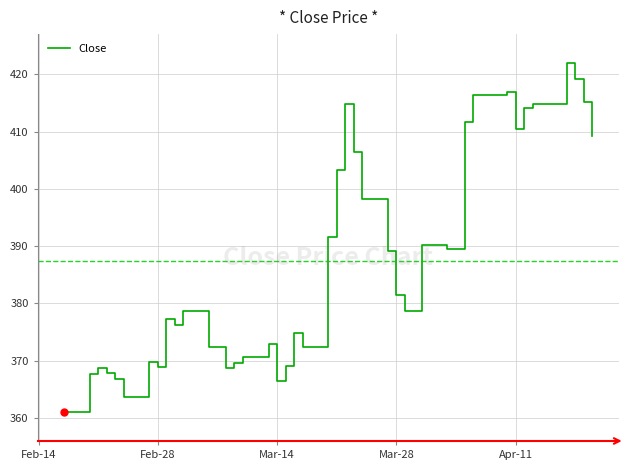

How many categories are shown in the chart?

40